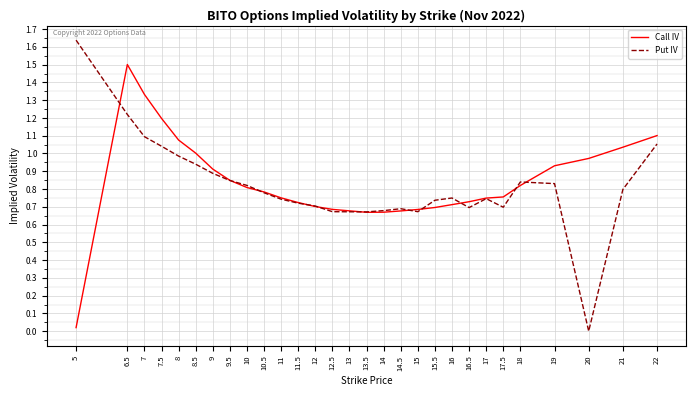

Rank the series by their average value, from highest to lowest.

Call IV, Put IV